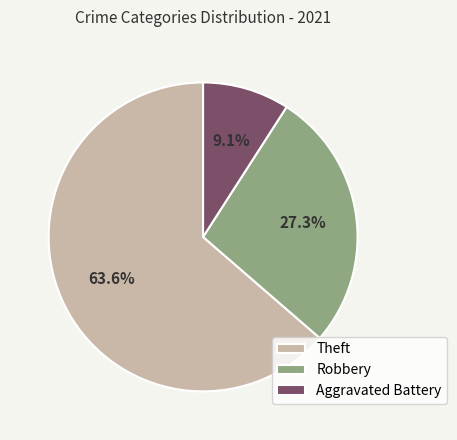

How many segments does this pie chart have?

3